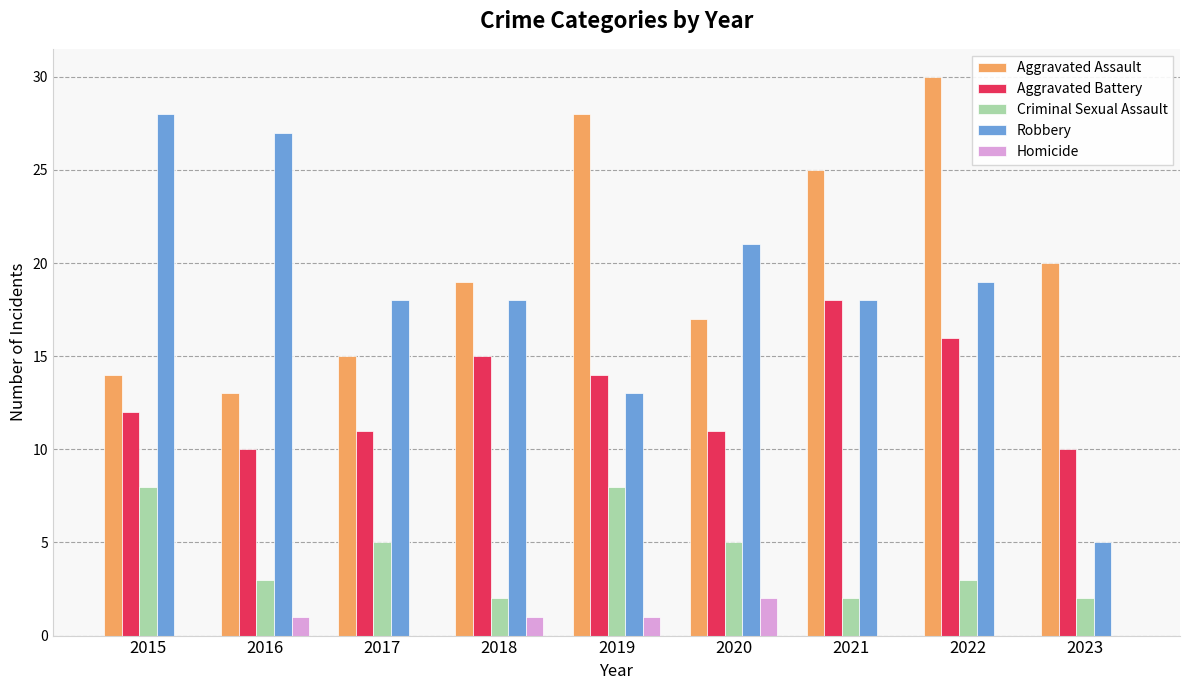

Reading left to right, list all the values displayed in this chart.

Aggravated Assault: 2015=14	2016=13	2017=15	2018=19	2019=28	2020=17	2021=25	2022=30	2023=20
Aggravated Battery: 2015=12	2016=10	2017=11	2018=15	2019=14	2020=11	2021=18	2022=16	2023=10
Criminal Sexual Assault: 2015=8	2016=3	2017=5	2018=2	2019=8	2020=5	2021=2	2022=3	2023=2
Robbery: 2015=28	2016=27	2017=18	2018=18	2019=13	2020=21	2021=18	2022=19	2023=5
Homicide: 2015=0	2016=1	2017=0	2018=1	2019=1	2020=2	2021=0	2022=0	2023=0